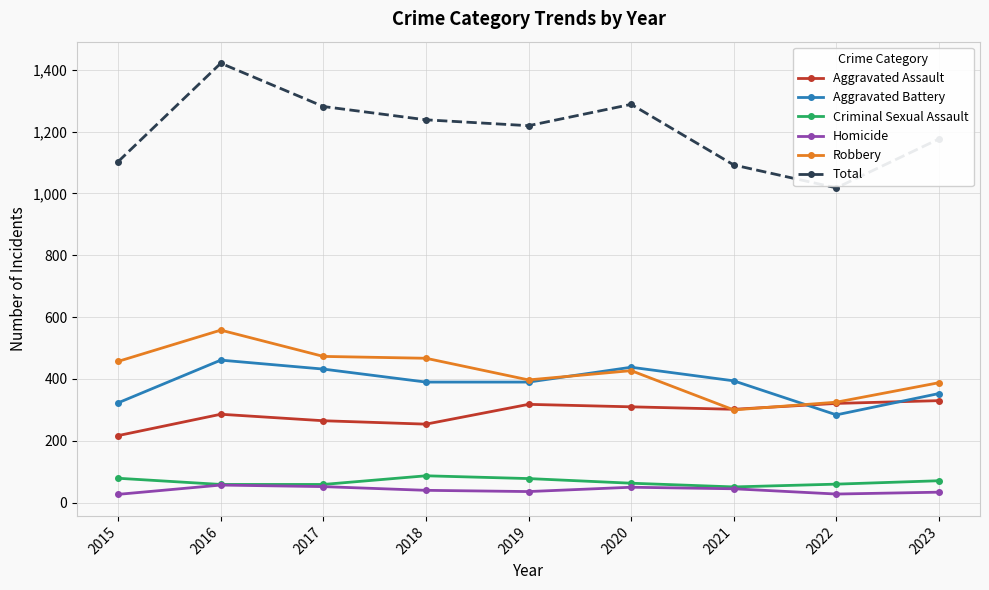

At which category is the sum across all series the highest?

2016